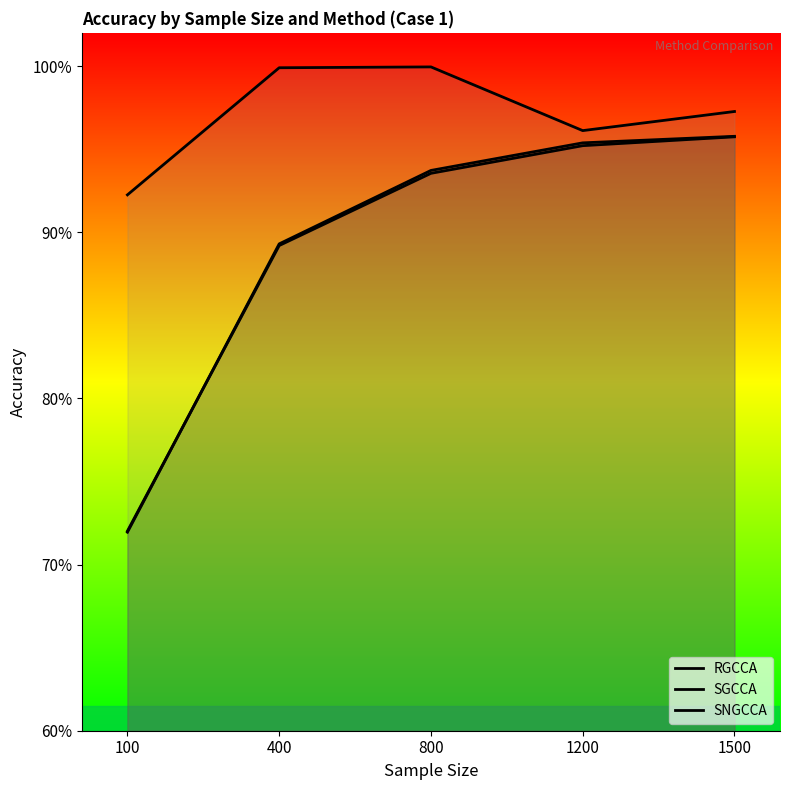

True or false: RGCCA has more than 1 interior local peaks.

False